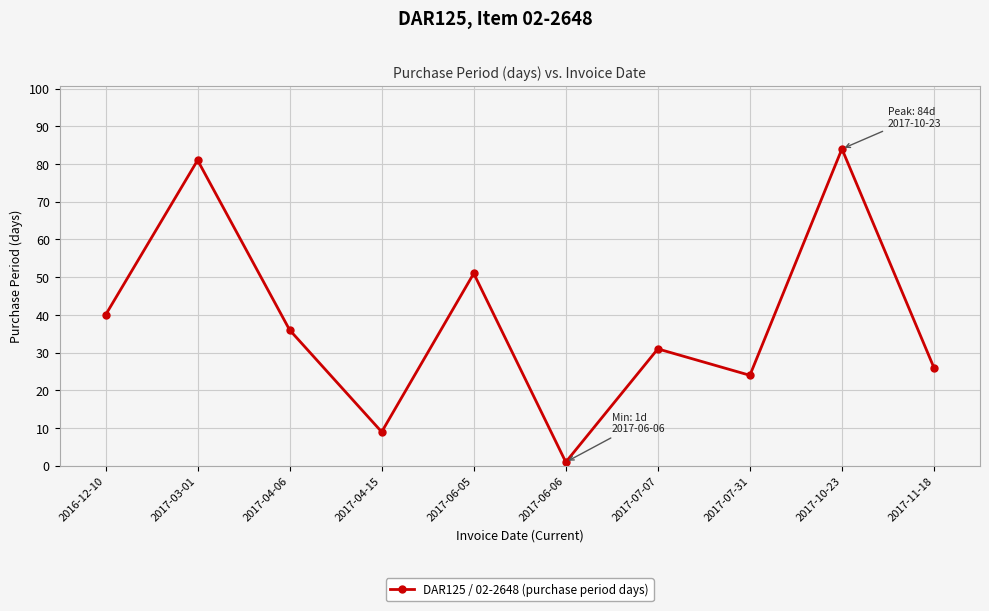

How many lines are shown in the chart?

1